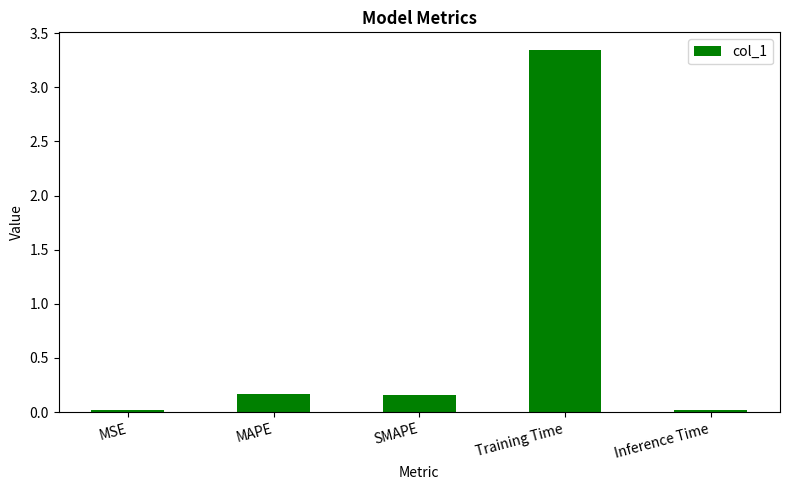

What is the change in value from SMAPE to Training Time?

+3.2